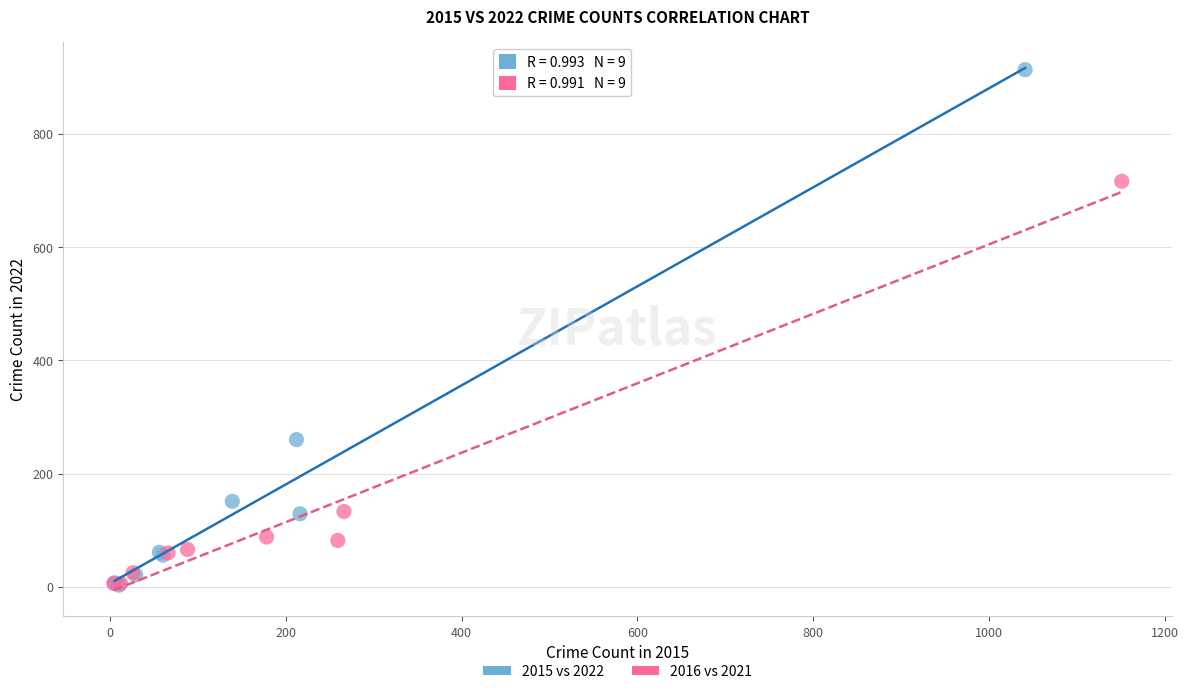

Which series has the largest Y range (max minus min)?

2015 vs 2022